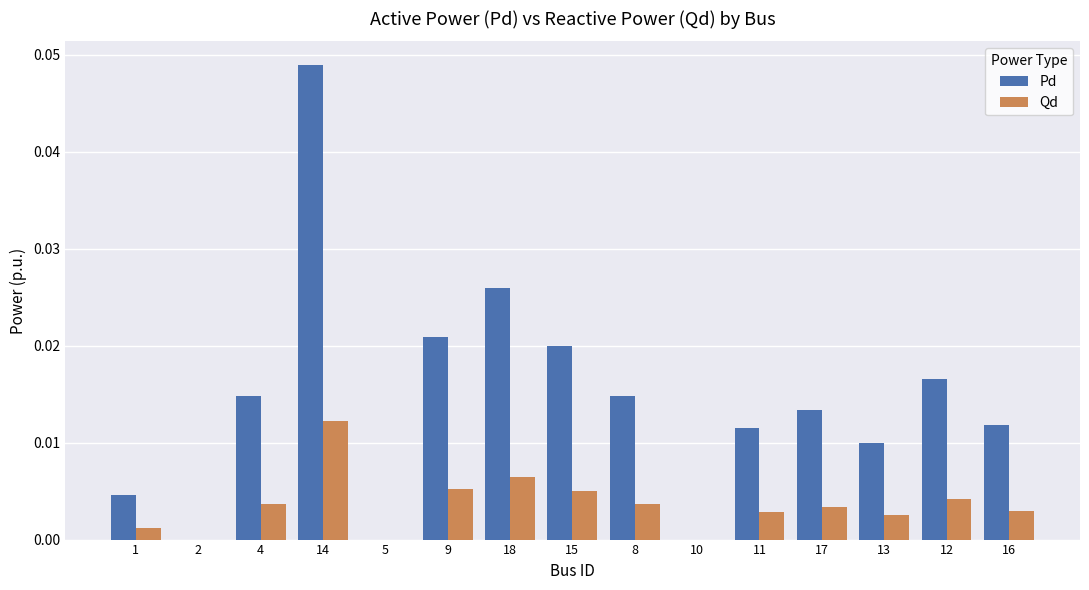

What is the sum of all Qd values?

0.1